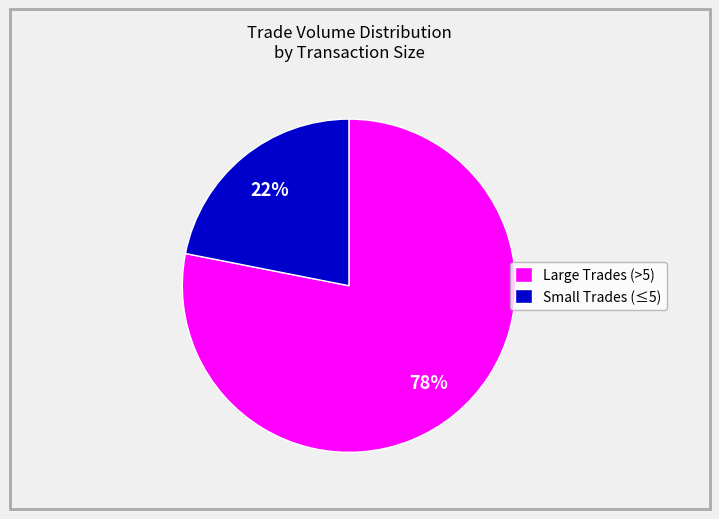

Which category has the smallest portion of the pie?

Small Trades (≤5)